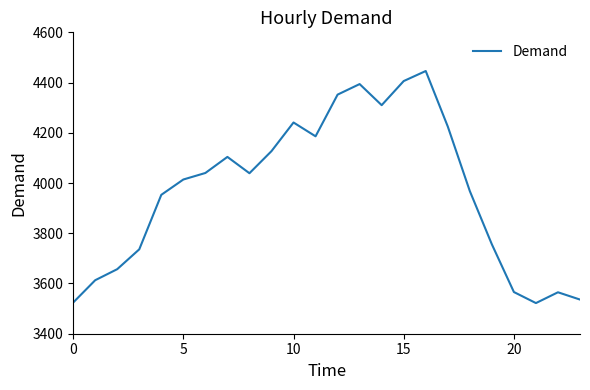

What is the difference between the maximum and minimum values?

924